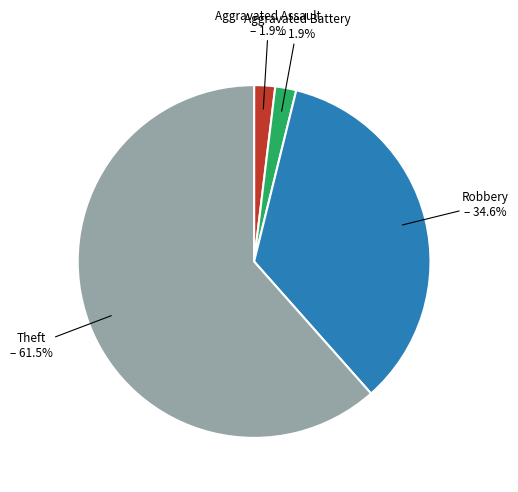

Count the number of slices in the pie.

4